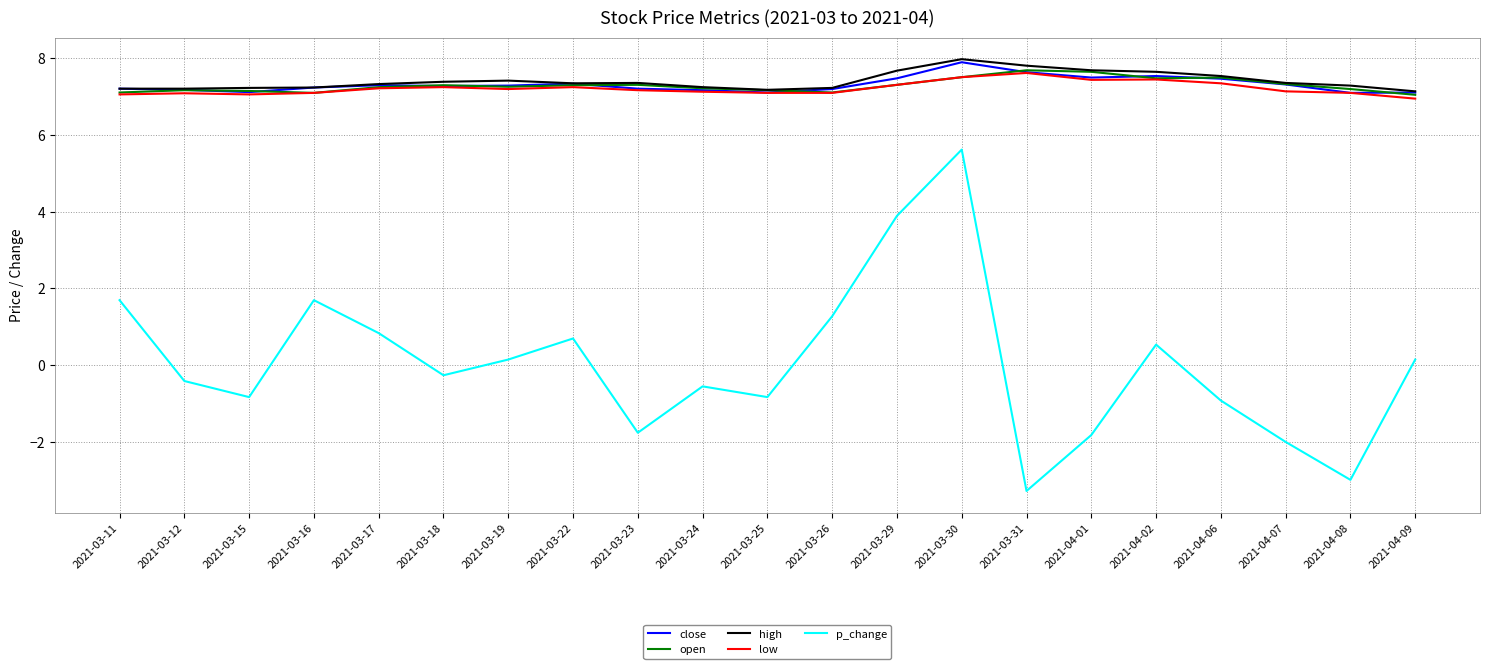

Is it true that p_change equals -3.0 at 2021-04-01?

False